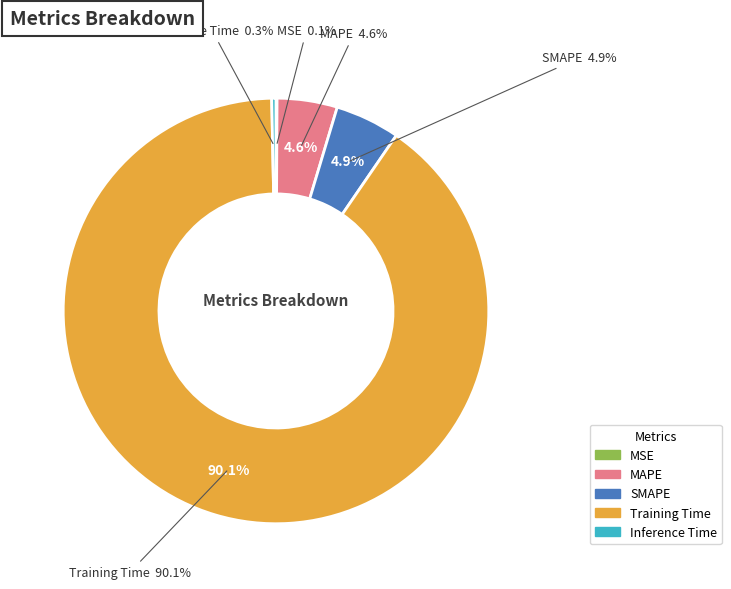

The Training Time slice represents 82% of the pie. True or false?

False